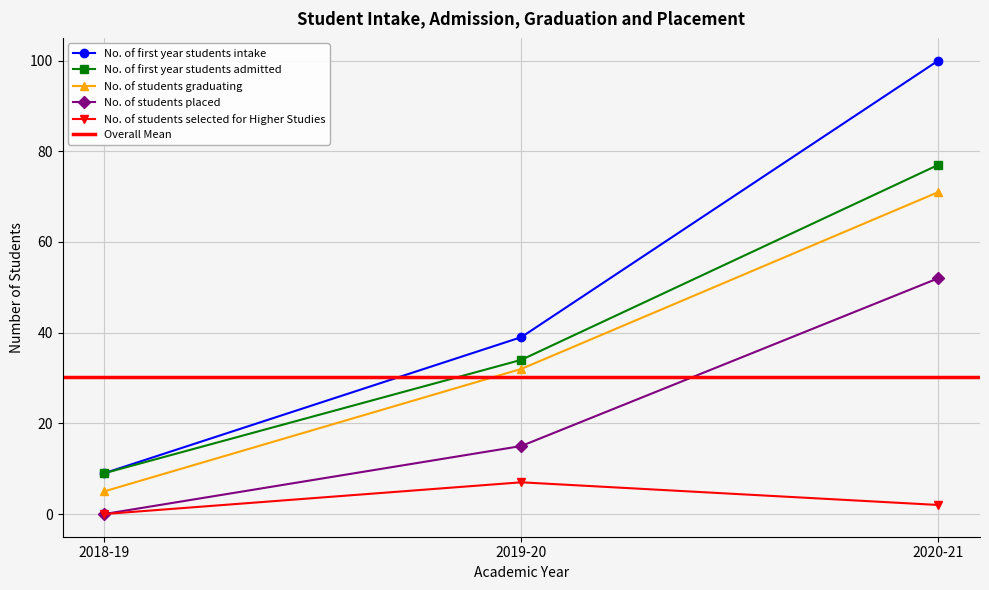

What is the sum of all No. of first year students admitted values?

120